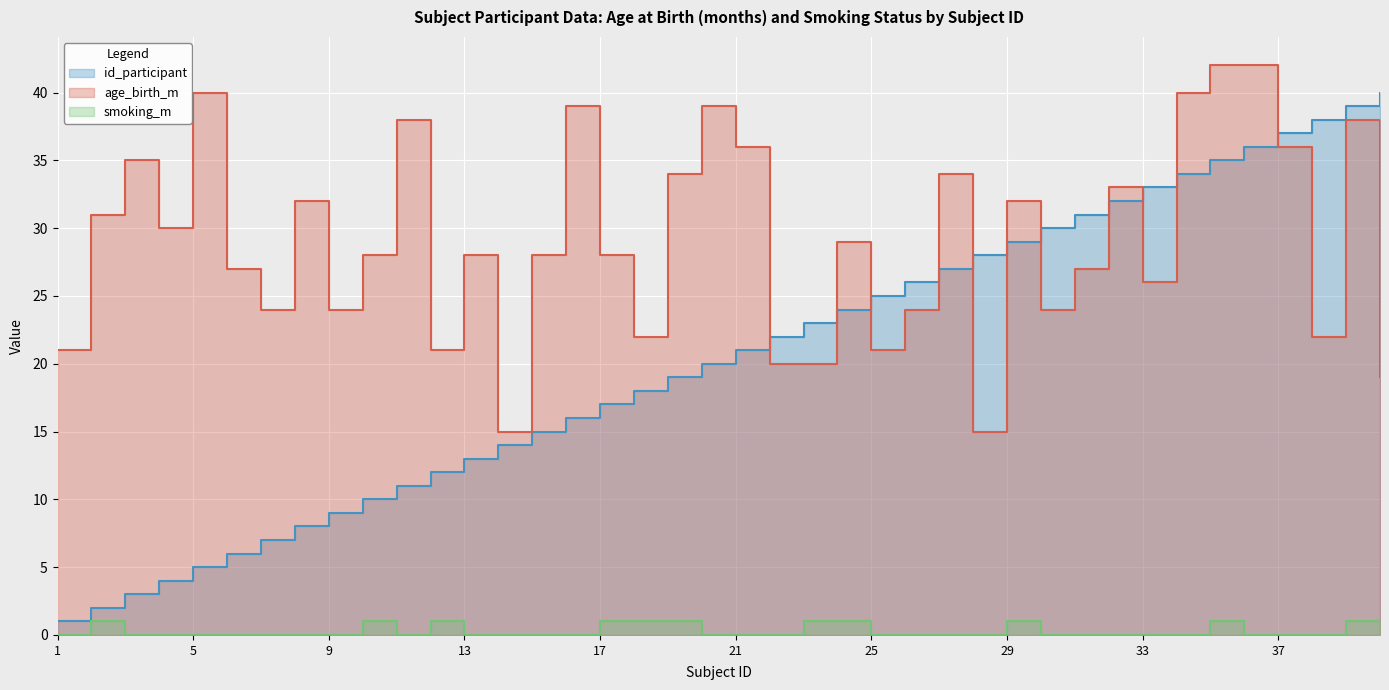

At which category does smoking_m reach its first local peak?

2